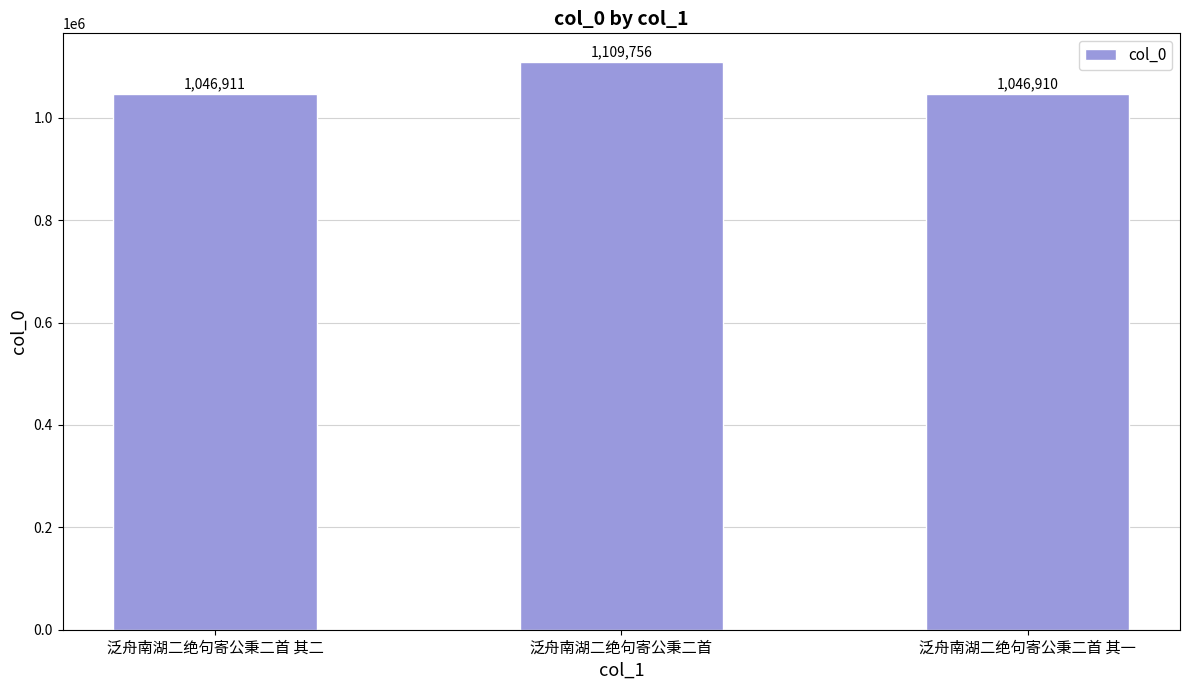

Reading left to right, extract all data points from this chart.

泛舟南湖二绝句寄公秉二首 其二=1046911	泛舟南湖二绝句寄公秉二首=1109756	泛舟南湖二绝句寄公秉二首 其一=1046910